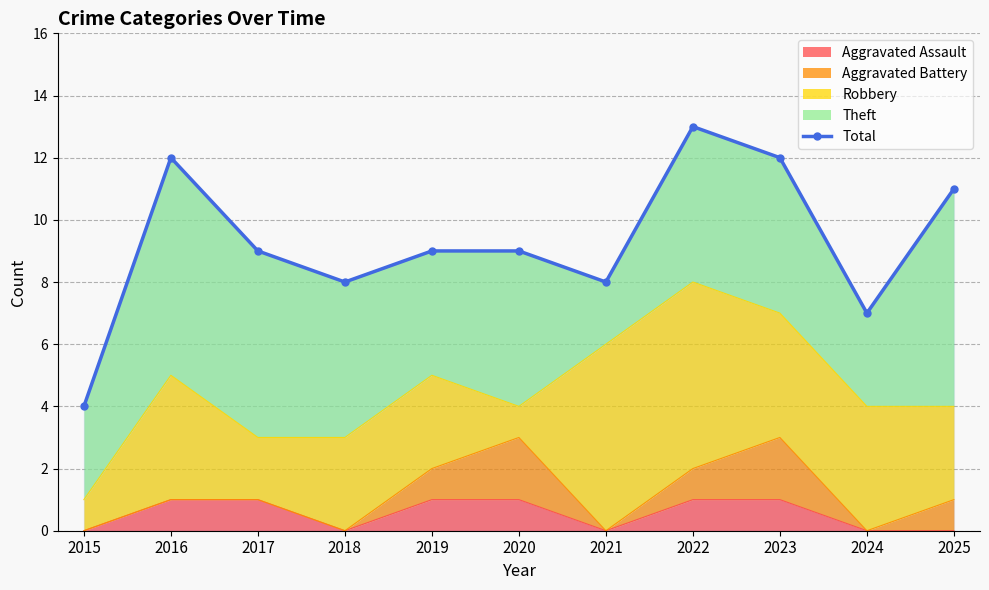

How many lines are shown in the chart?

1